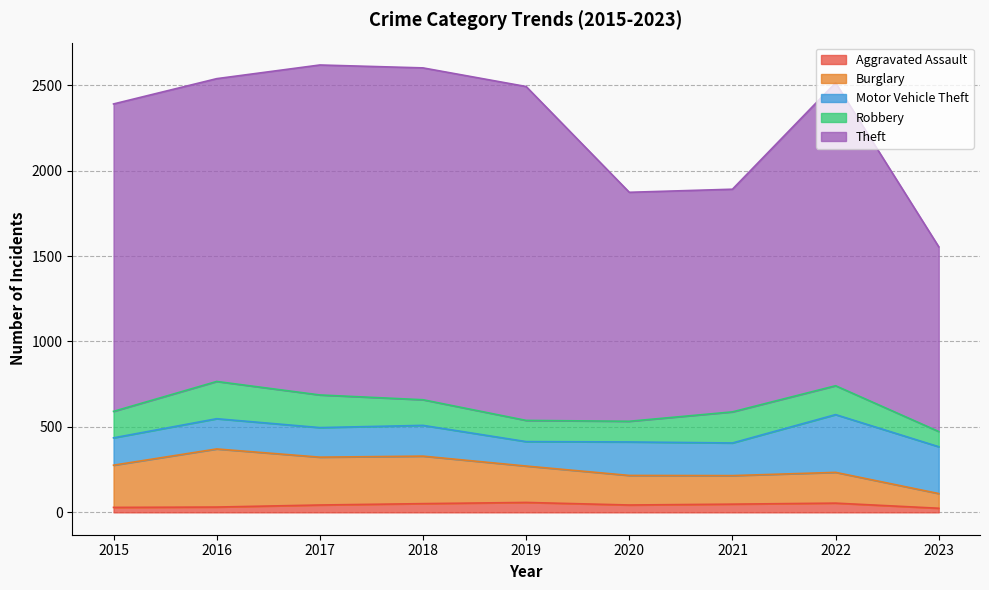

What are all the series names shown in the legend?

Aggravated Assault, Burglary, Motor Vehicle Theft, Robbery, Theft